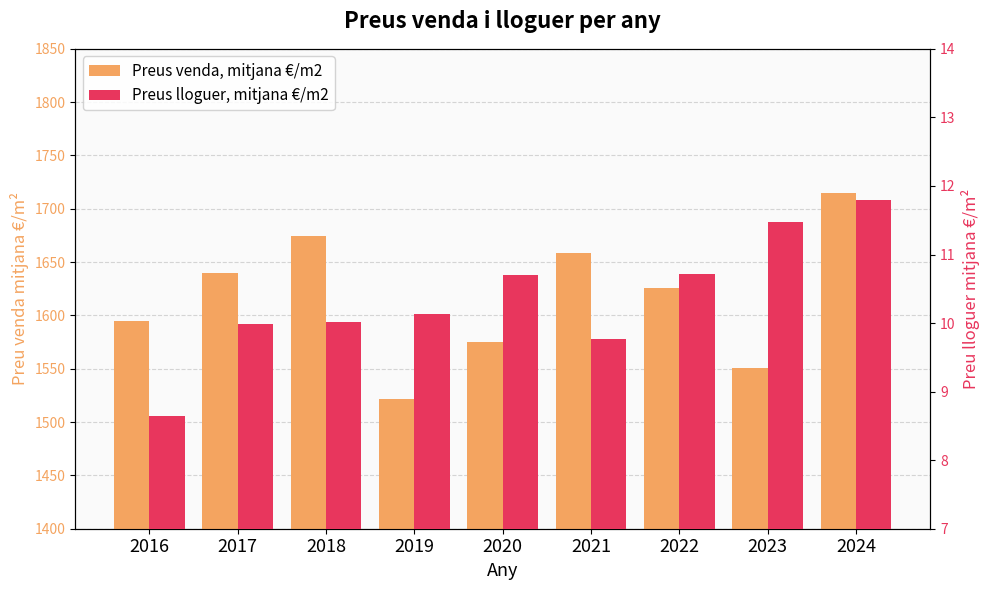

What is the sum of the Preus lloguer, mitjana €/m2 values at 2023 and 2018?

21.5